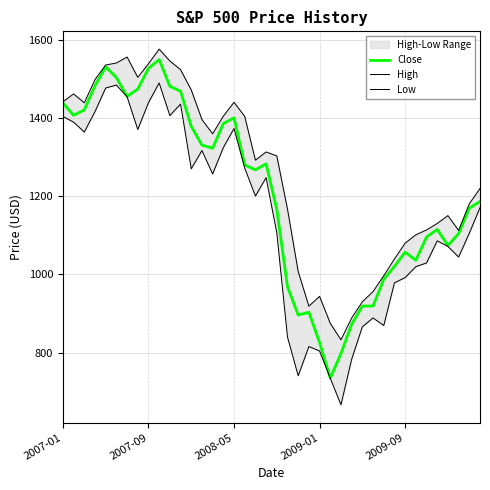

Between 12 and 31, which series saw the biggest shift?

High